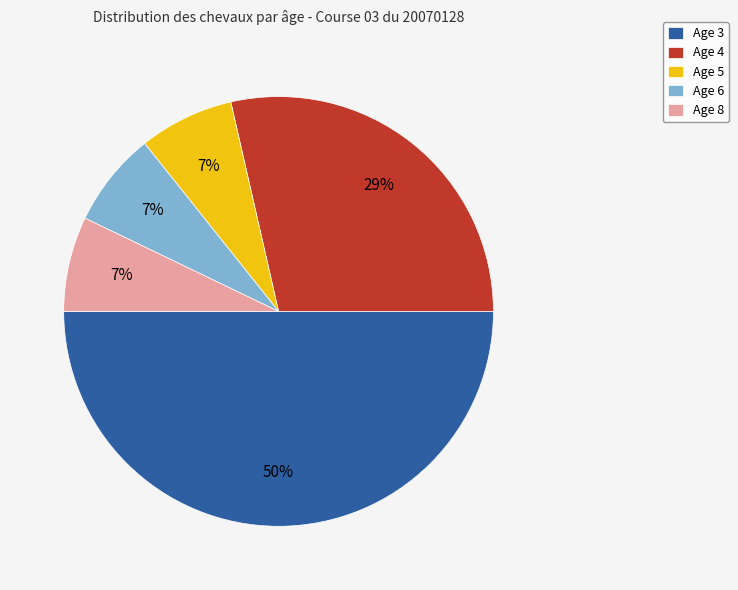

Between Age 6 and Age 4, which is larger?

Age 4